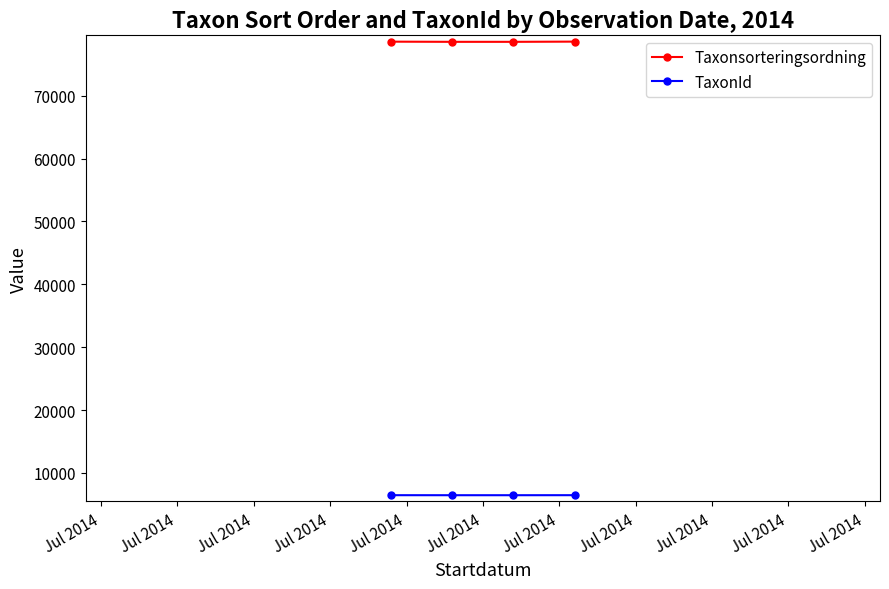

At how many categories does at least one series exceed 65228?

4